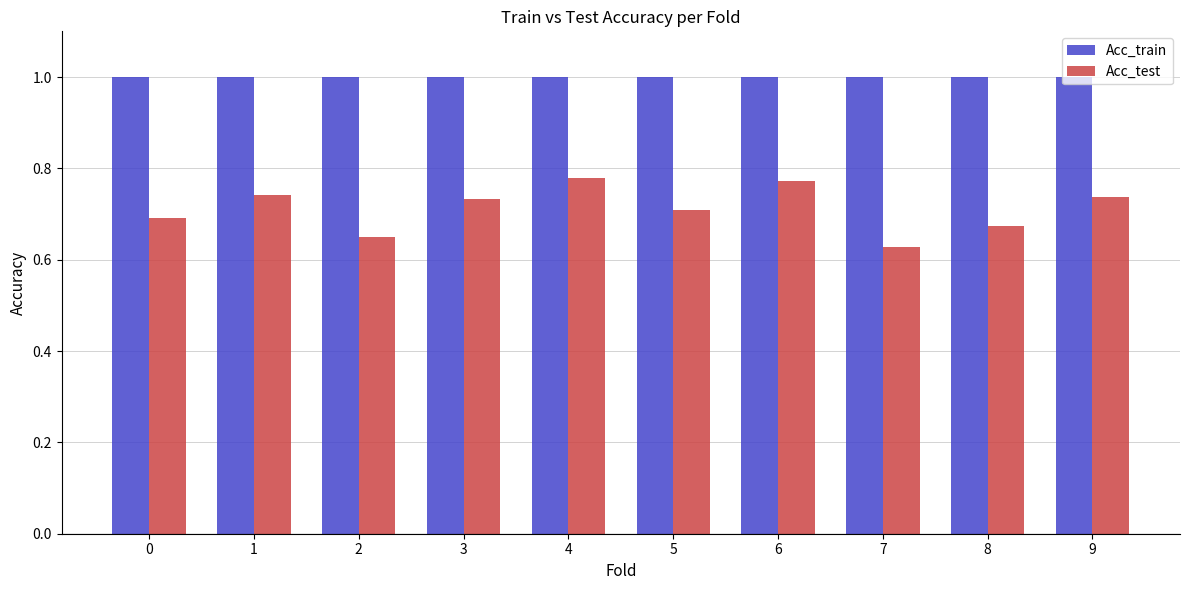

How many groups of bars are there?

10